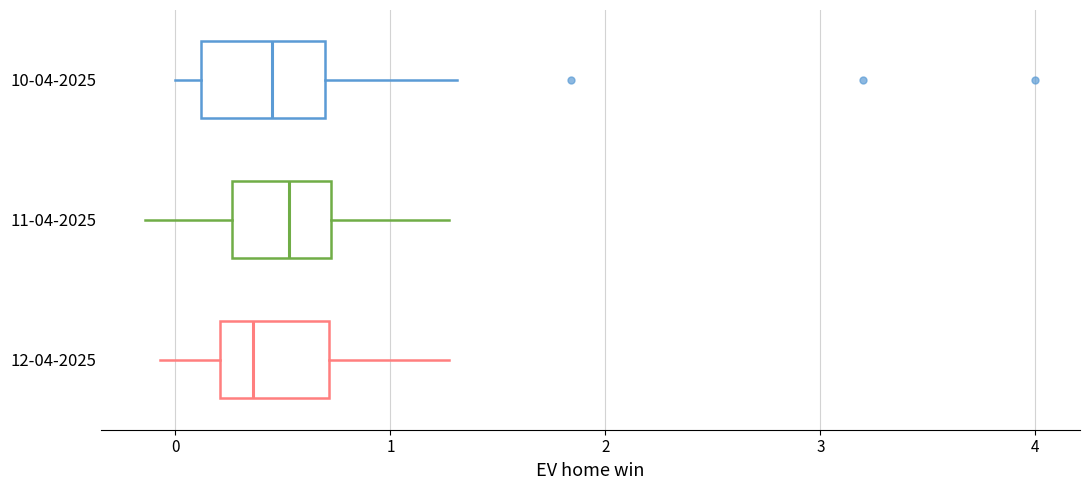

Where does the median line of the box for 12-04-2025 sit on the x-axis? The values are not printed on the chart, so give them approximately, as read against the axis.

0.4